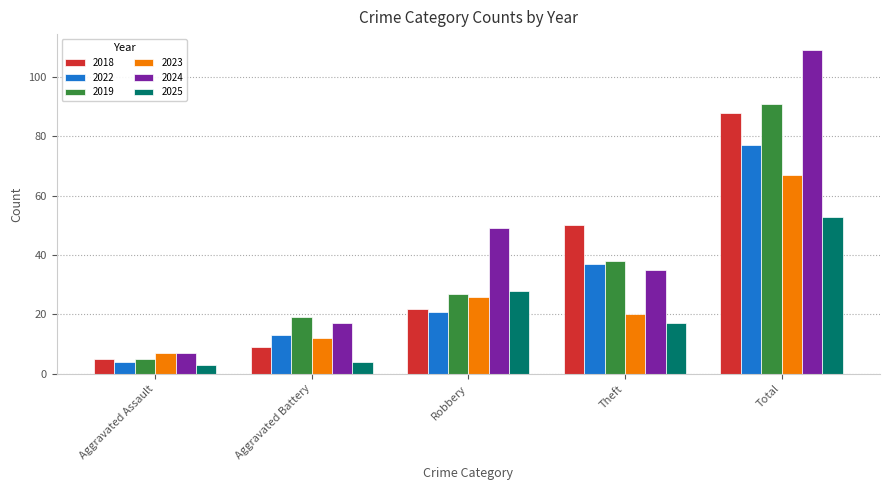

What is the difference between the maximum and minimum values in the 2023 series?

60